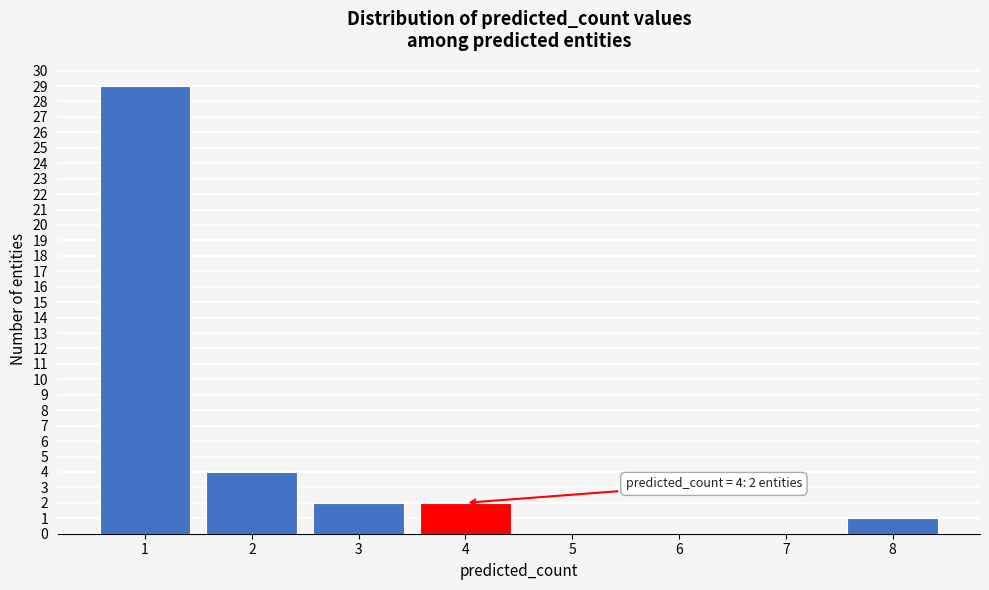

Reading right to left, list all the values displayed in this chart.

8=1	7=0	6=0	5=0	4=2	3=2	2=4	1=29